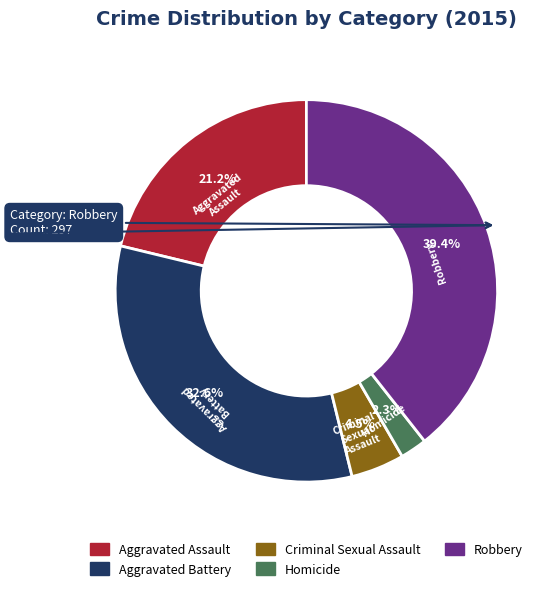

To the nearest percent, what portion does Aggravated Assault represent?

21%